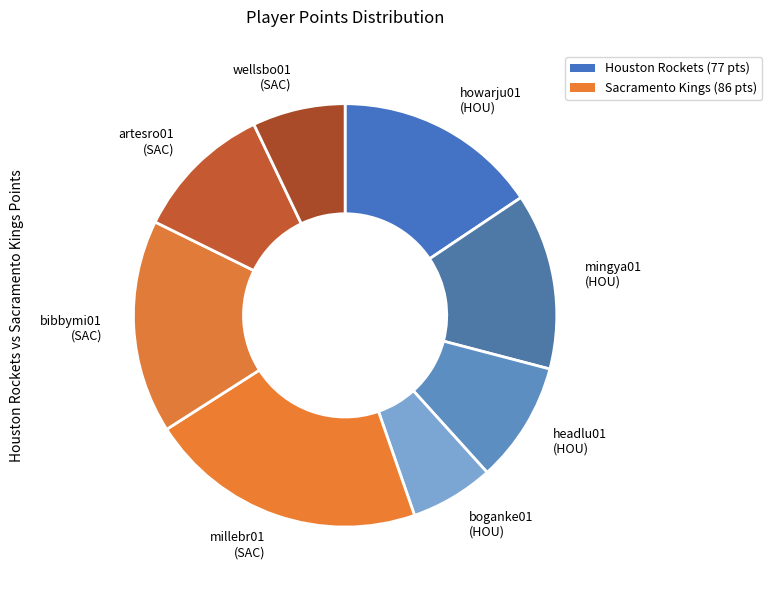

Which category has the smallest portion of the pie?

boganke01 (HOU)